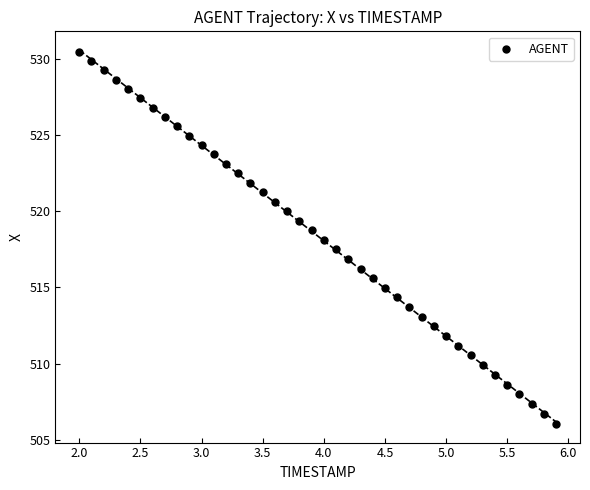

What is the range of Y values (max minus min)?

24.4